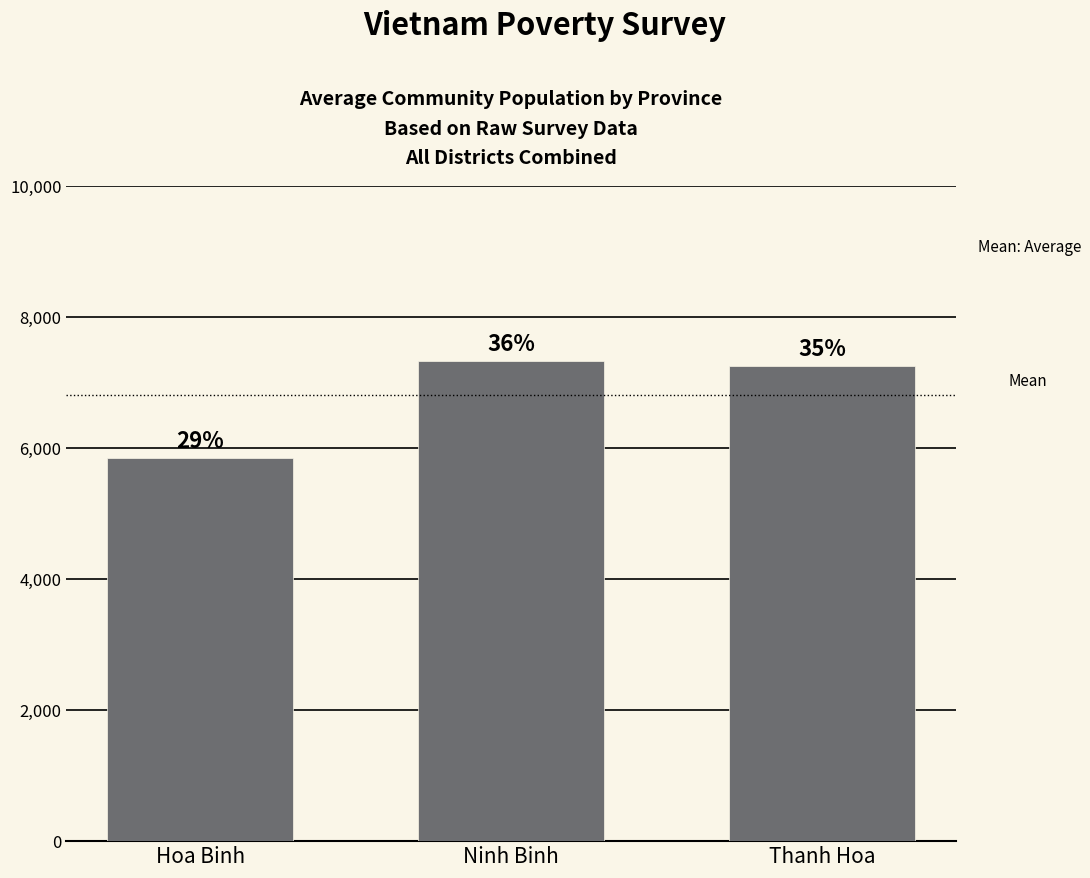

The chart shows a value of 1704.4 at Thanh Hoa. True or false?

False